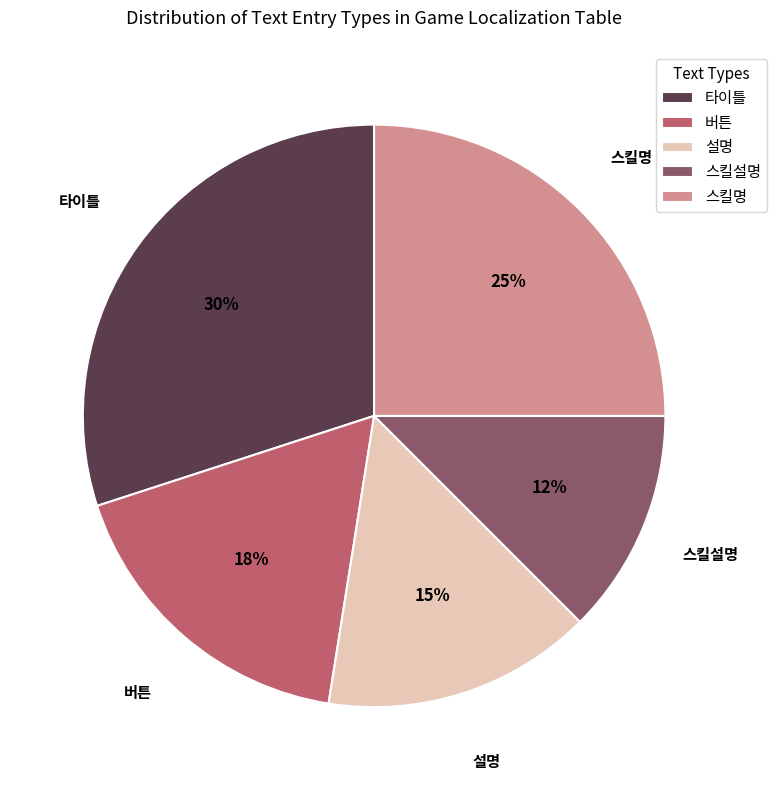

Does any single category account for the majority?

No